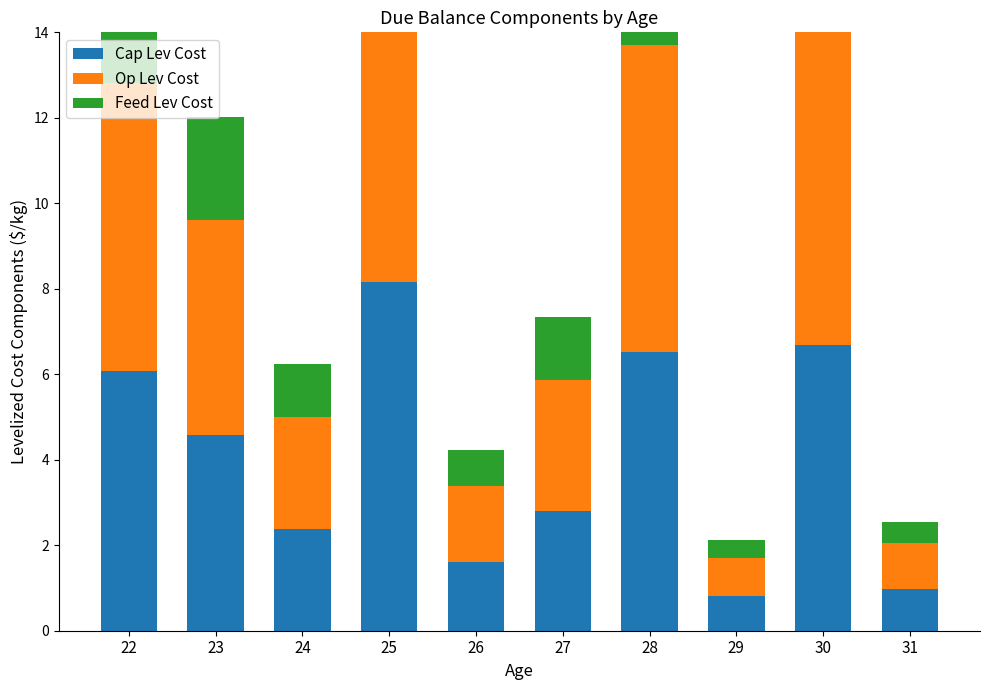

At 28, list the series in order from smallest to largest.

Feed Lev Cost, Cap Lev Cost, Op Lev Cost